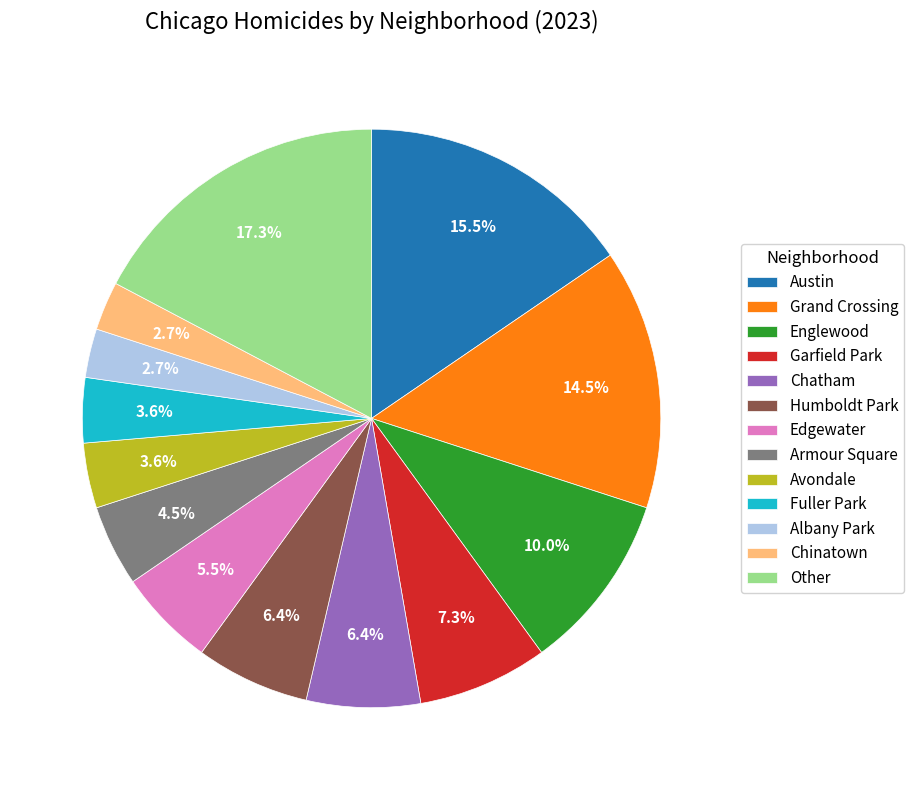

Which slice is the largest?

Other